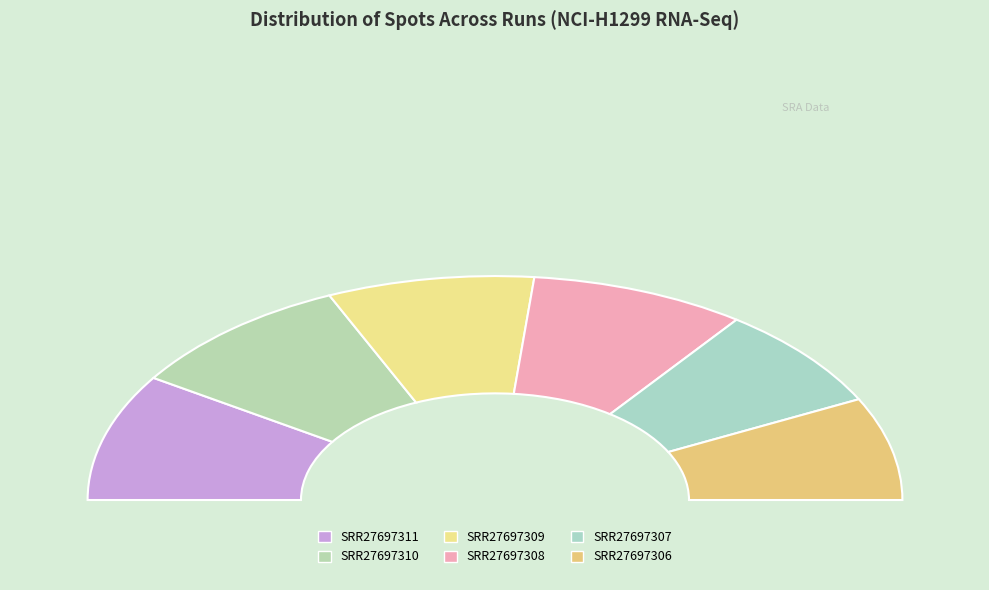

How many slices are in this pie chart?

6